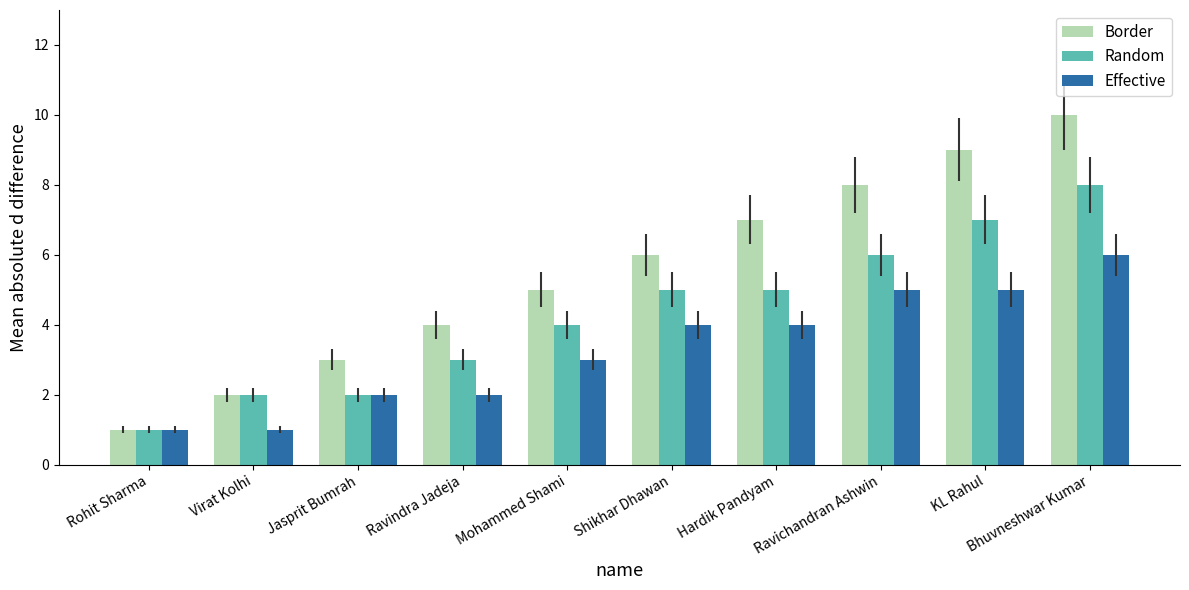

Which category has the highest value across all series?

Bhuvneshwar Kumar